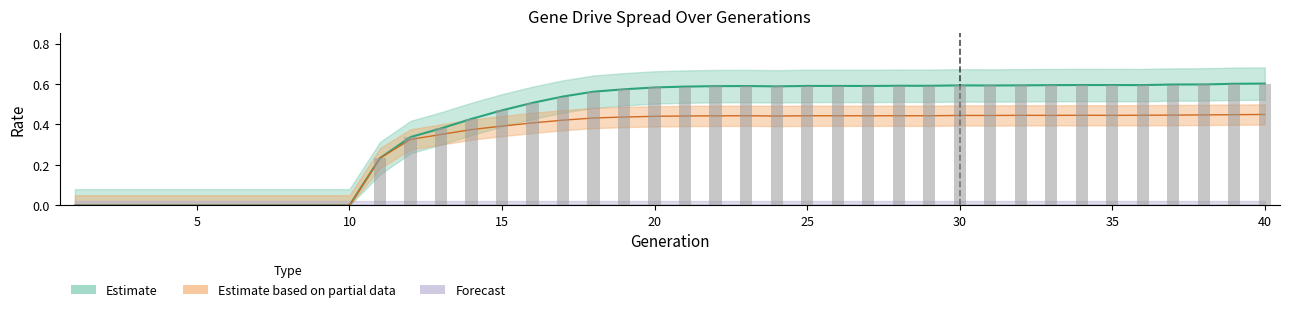

What is the value of the rate_dr bar at the 38th from the left?

0.4